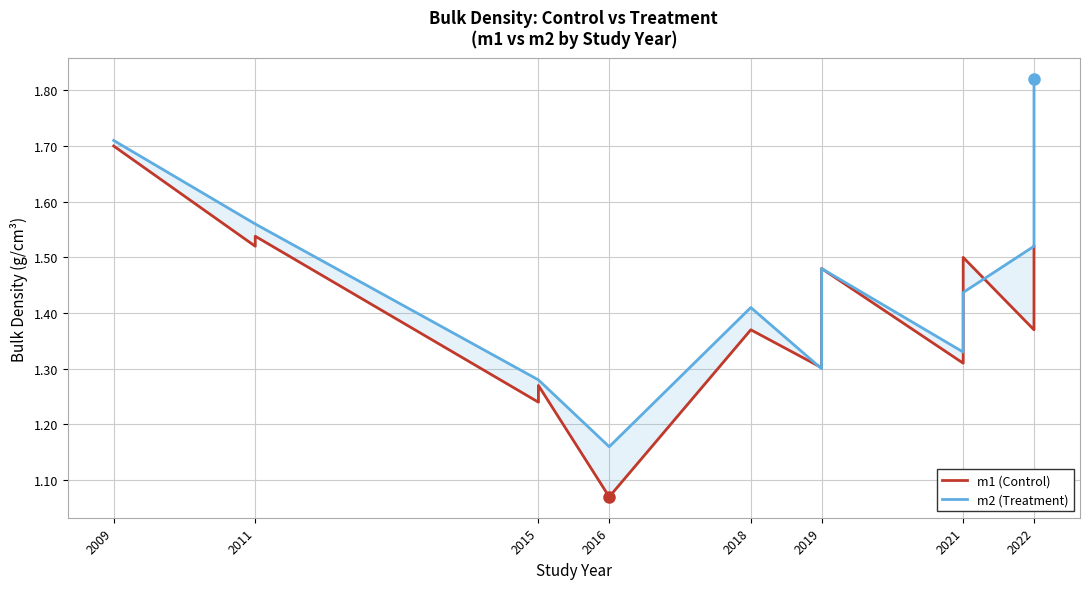

Does the chart display data point markers on the line(s)?

No